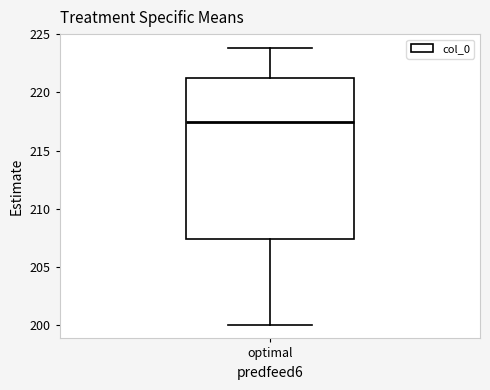

Transcribe this box plot: give where the median line is, the range the box spans, and where the two whiskers end, as read against the y-axis. The values are not printed on the chart, so give them approximately, as read against the axis.

median 217.5, box 207.5 to 221.5, whiskers 200.0 to 224.0